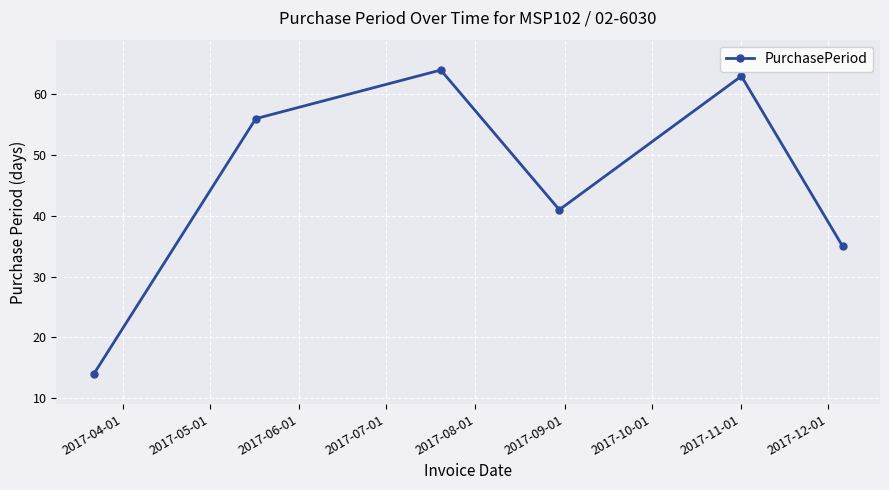

How many interior local peaks (higher than both neighbors) does the data have?

2